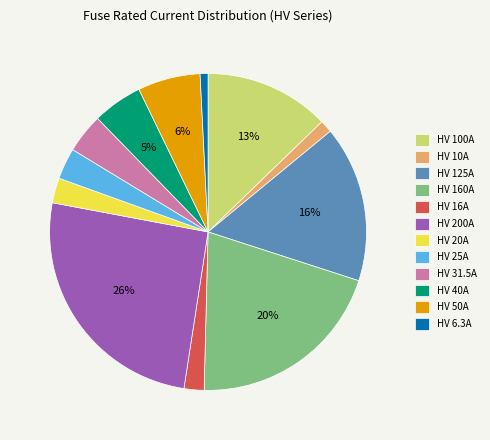

Combined, do HV 100A and HV 31.5A account for over 50%?

No